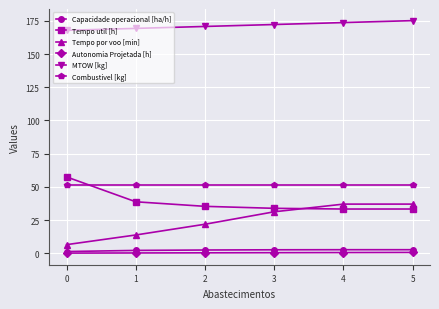

Which series has the largest total across all categories?

MTOW [kg]